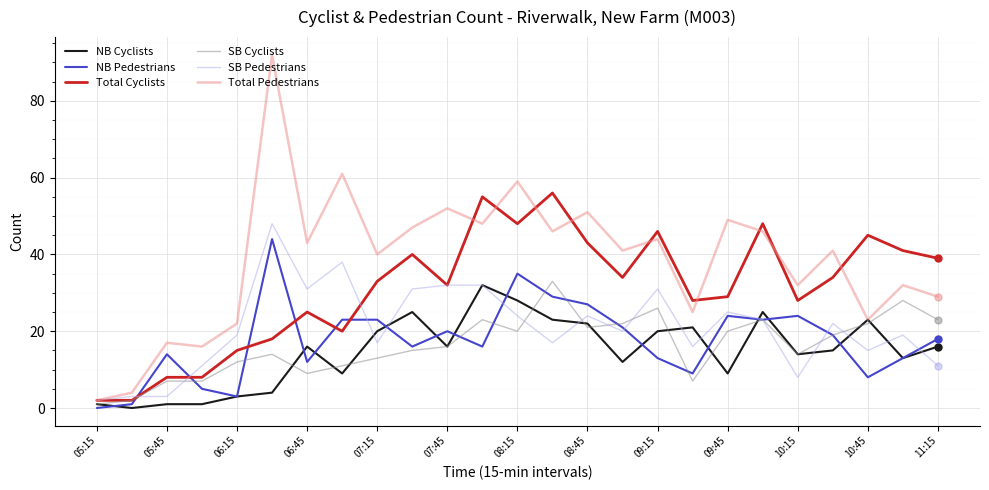

Which series has the largest total across all categories?

Total Pedestrians